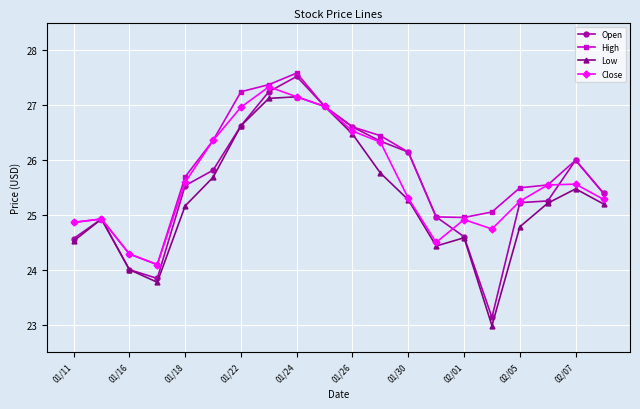

List the series in order of their overall mean, lowest first.

Low, Open, Close, High